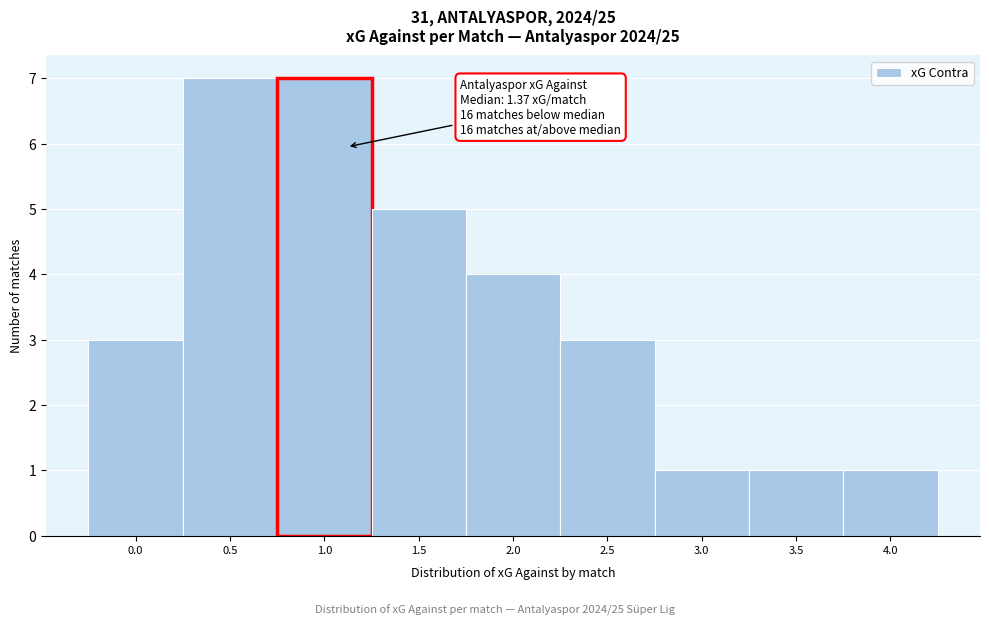

Reading left to right, list all the values displayed in this chart.

3	7	7	5	4	3	1	1	1